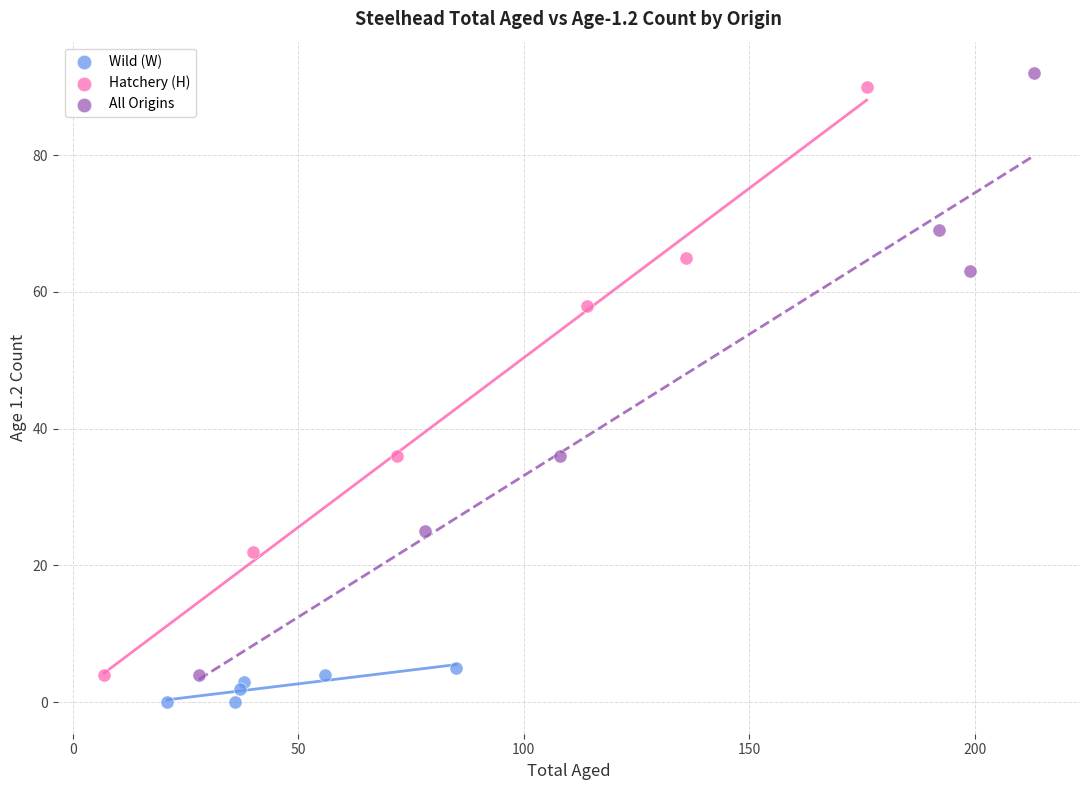

Which series has the largest Y range (max minus min)?

All Origins